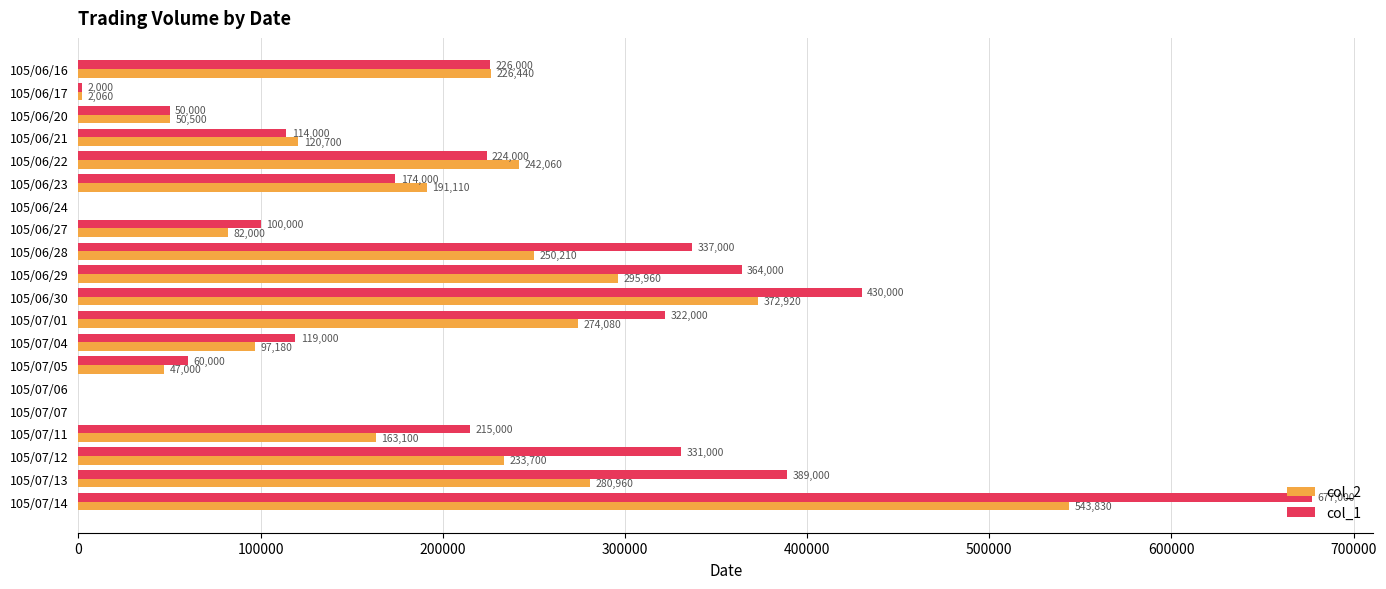

Which series has the largest total across all categories?

col_1